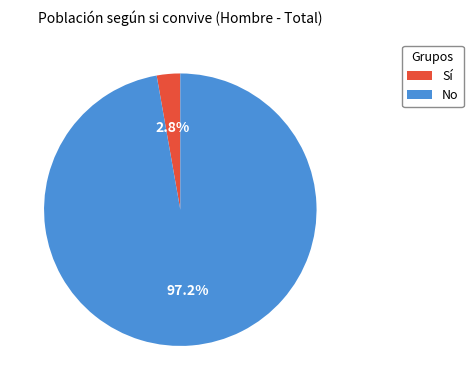

Which category has the smallest portion of the pie?

Sí